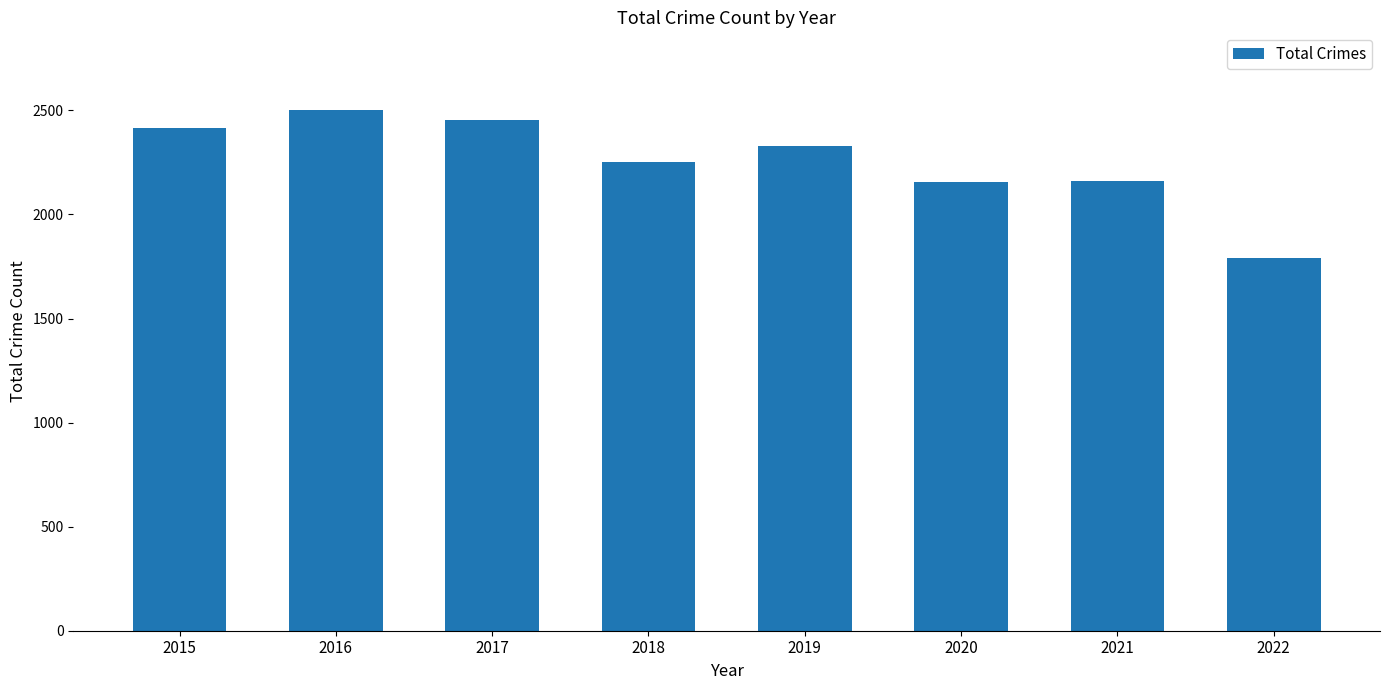

What is the sum of all values?

18057